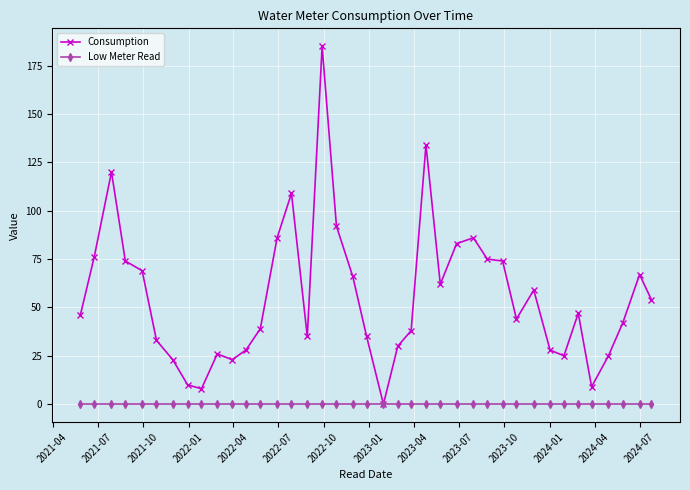

List the series in order of their peak value, lowest first.

Low Meter Read, Consumption